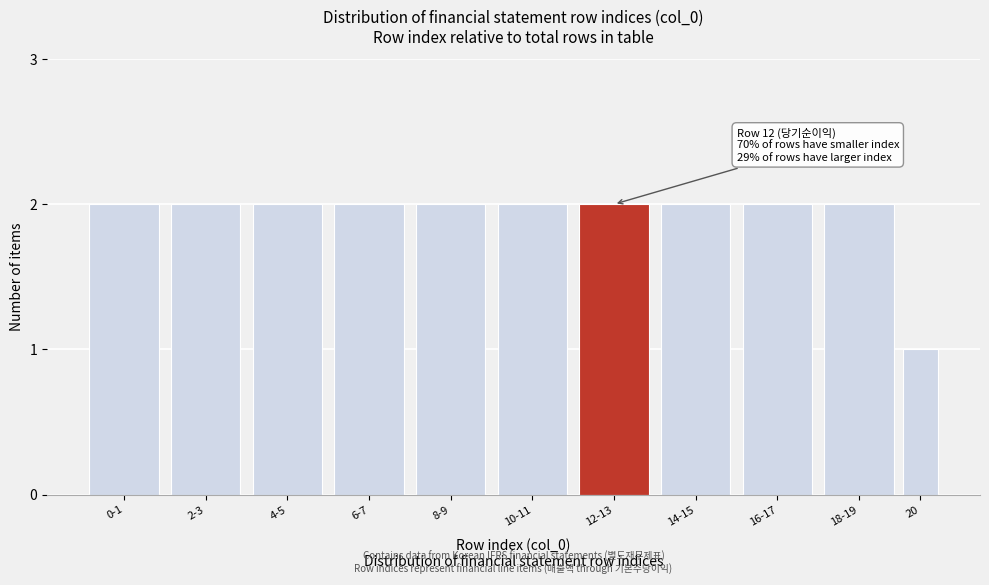

Reading left to right, list all the values displayed in this chart.

2	2	2	2	2	2	2	2	2	2	1